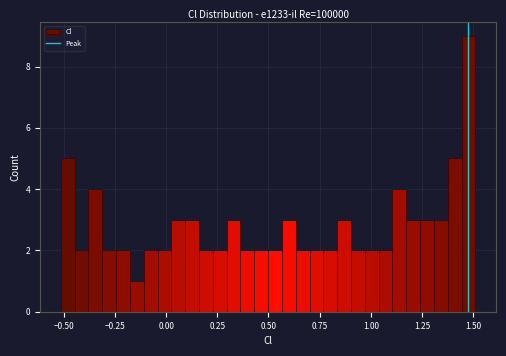

Around what value on the x-axis is the tallest bar? Give the approximate position of its centre, as read against the axis.

1.50